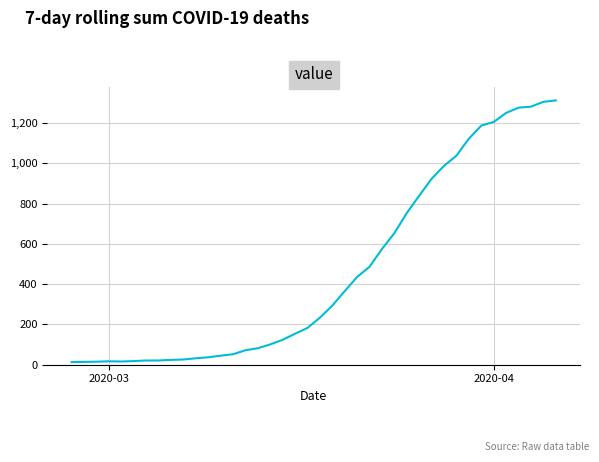

What is the greatest value displayed?

1313